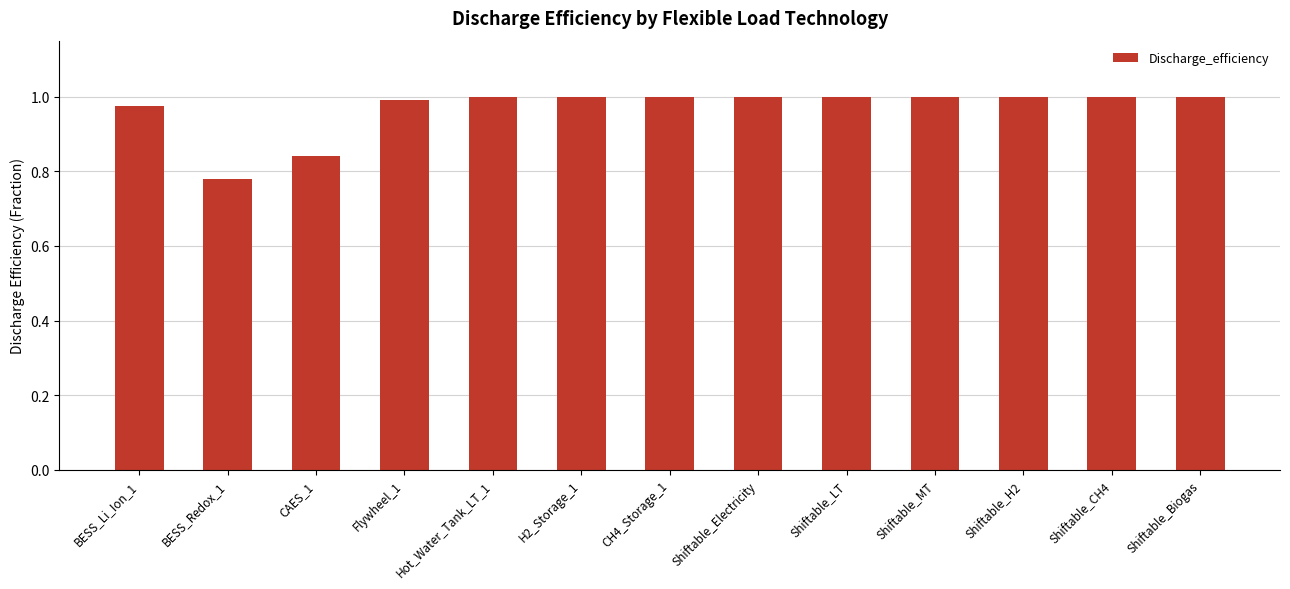

Which has a higher value, BESS_Redox_1 or Shiftable_LT?

Shiftable_LT